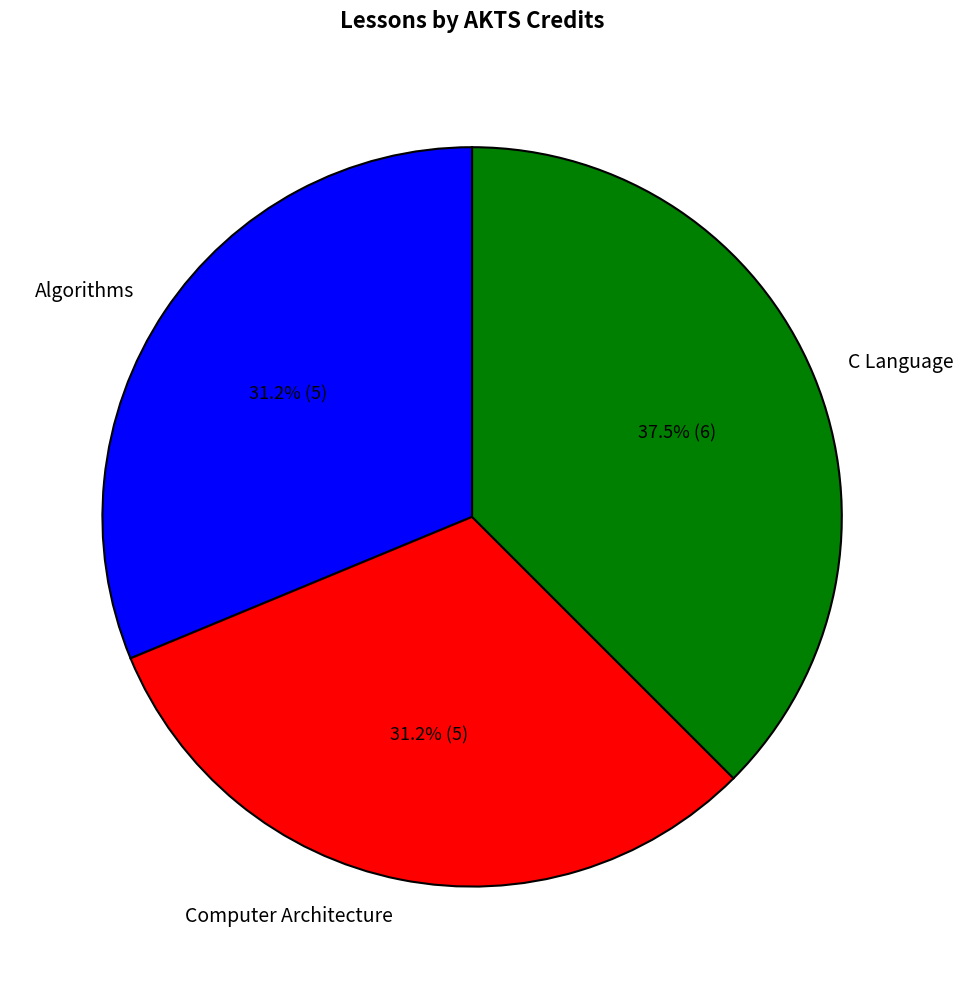

What percentage is the Algorithms slice, to the nearest percent?

31%